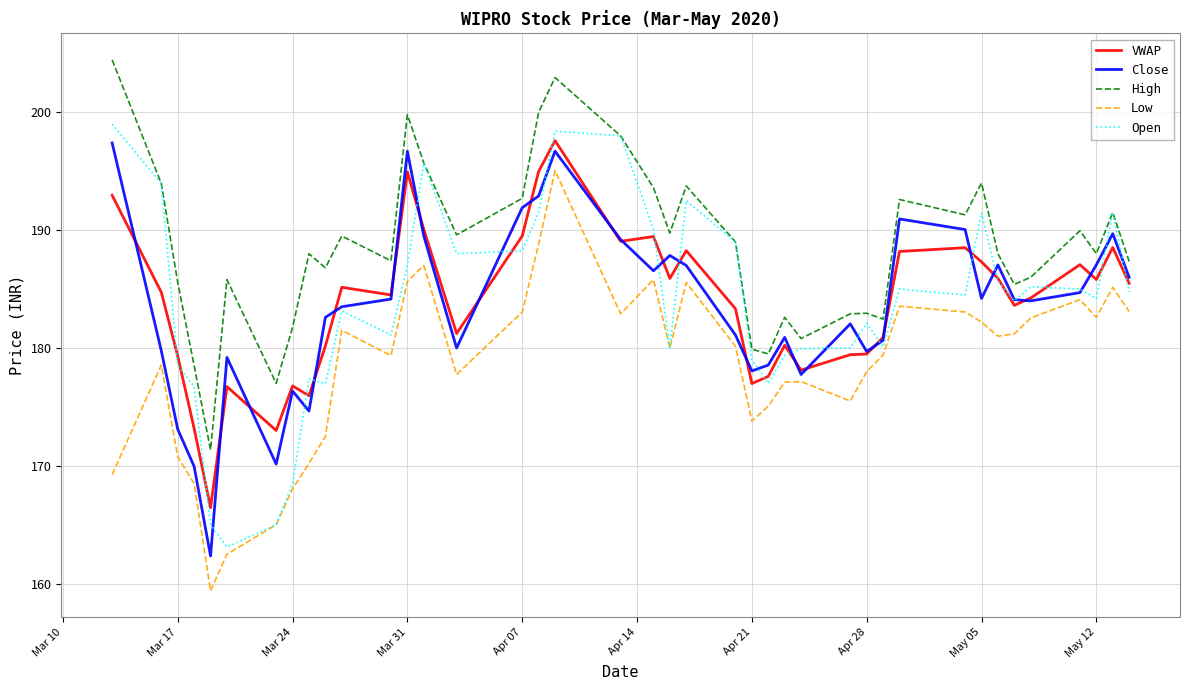

In Open, how many points are lower than both neighbors (excluding endpoints)?

10